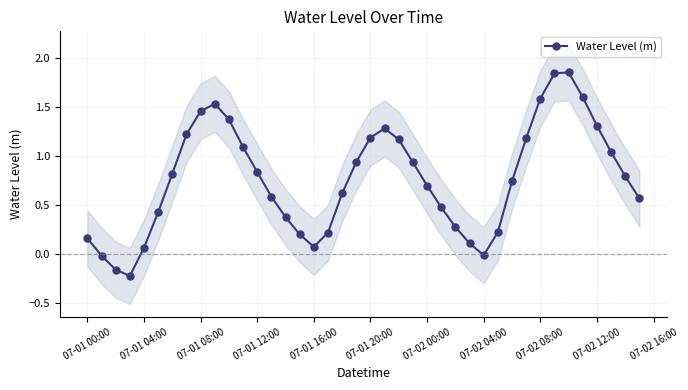

How many interior local valleys does the Water Level (m) series have?

3